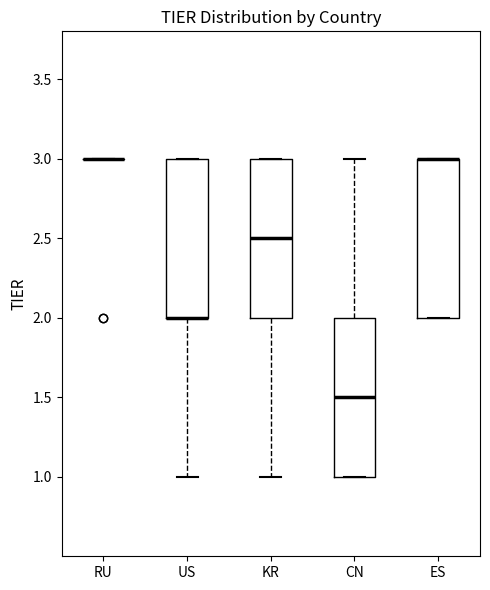

Reading left to right, transcribe this box plot: for each box, give where its median line is, the range the box spans, and where its two whiskers end, as read against the y-axis. The values are not printed on the chart, so give them approximately, as read against the axis.

RU: box collapsed to a line at 3.0, whiskers 3.0 to 3.0
US: median 2.0 (drawn on the box's lower edge), box 2.0 to 3.0, whiskers 1.0 to 3.0
KR: median 2.5, box 2.0 to 3.0, whiskers 1.0 to 3.0
CN: median 1.5, box 1.0 to 2.0, whiskers 1.0 to 3.0
ES: median 3.0 (drawn on the box's upper edge), box 2.0 to 3.0, whiskers 2.0 to 3.0